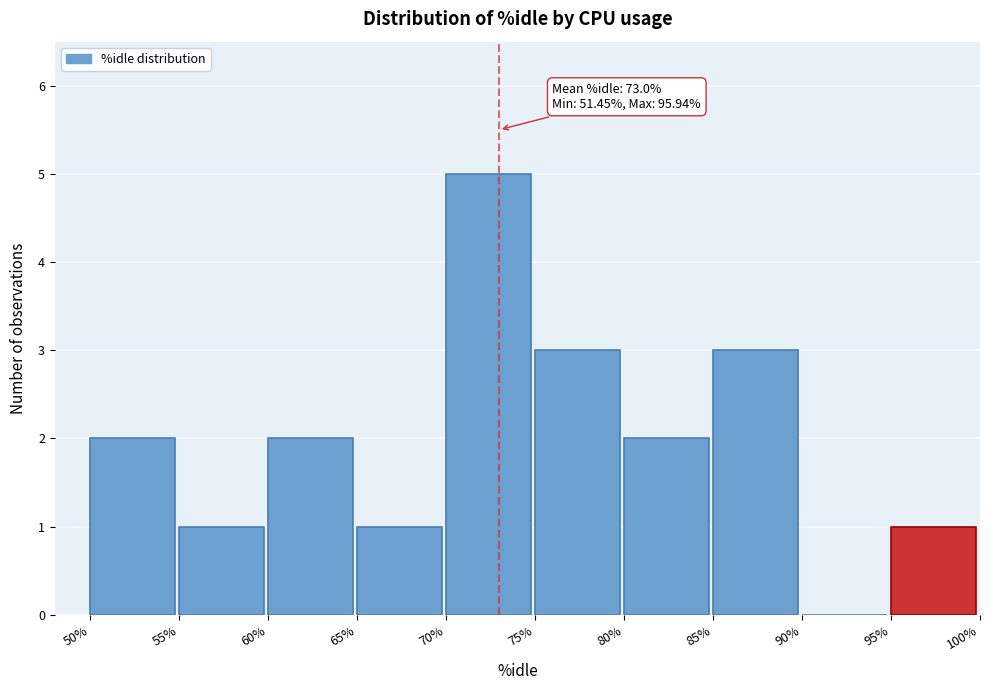

Over which range of the x-axis is the bar tallest?

70% to 75%